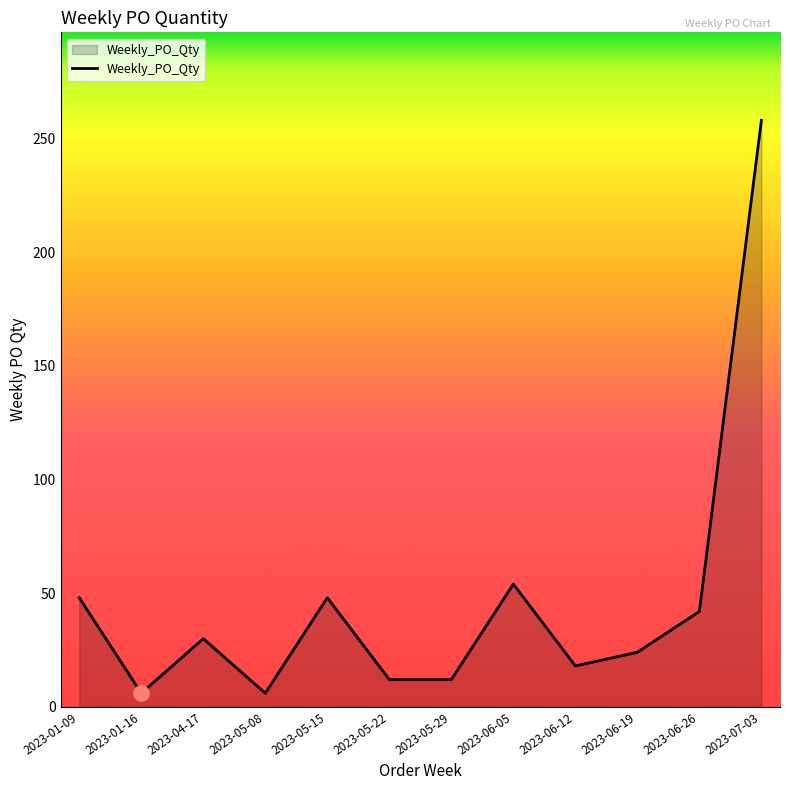

What is the ratio of the value at 2023-05-08 to the value at 2023-01-09?

0.1